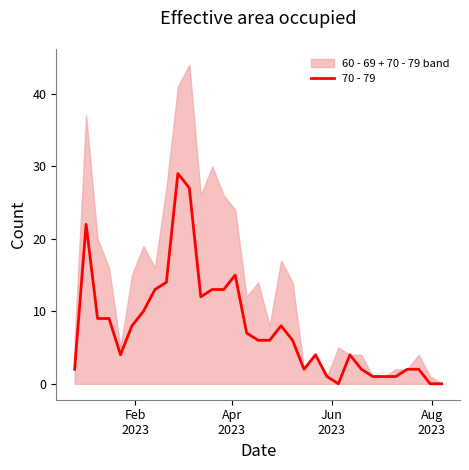

What is the average value?

8